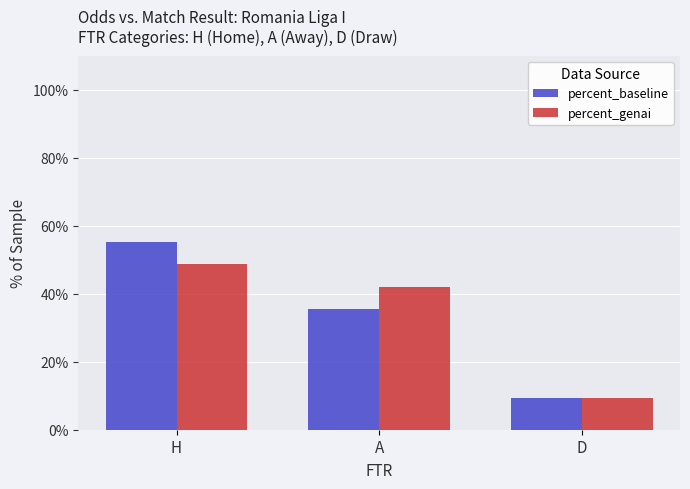

True or false: percent_baseline has a value of 55.3 at H.

True